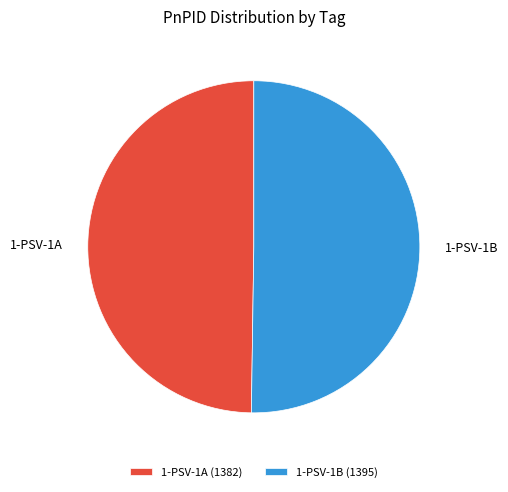

Combined, do 1-PSV-1B and 1-PSV-1A account for over 50%?

Yes